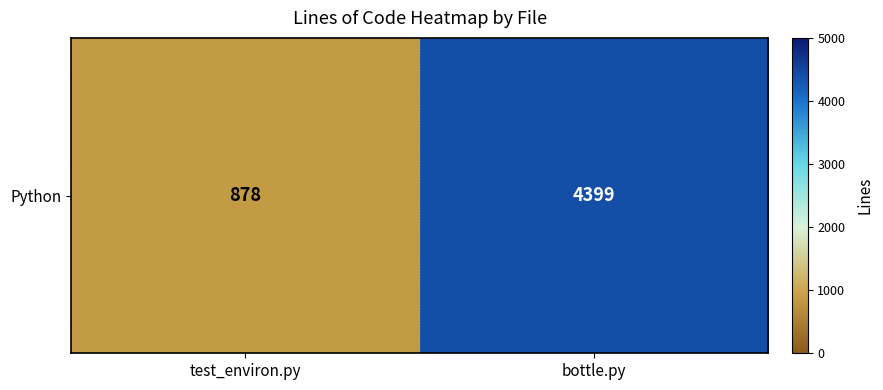

Rank the categories by value from highest to lowest.

bottle.py, test_environ.py